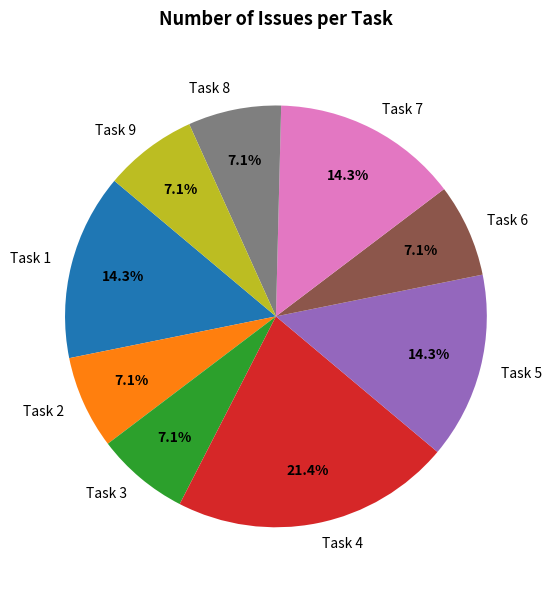

True or false: Task 9 accounts for 1% of the total.

False